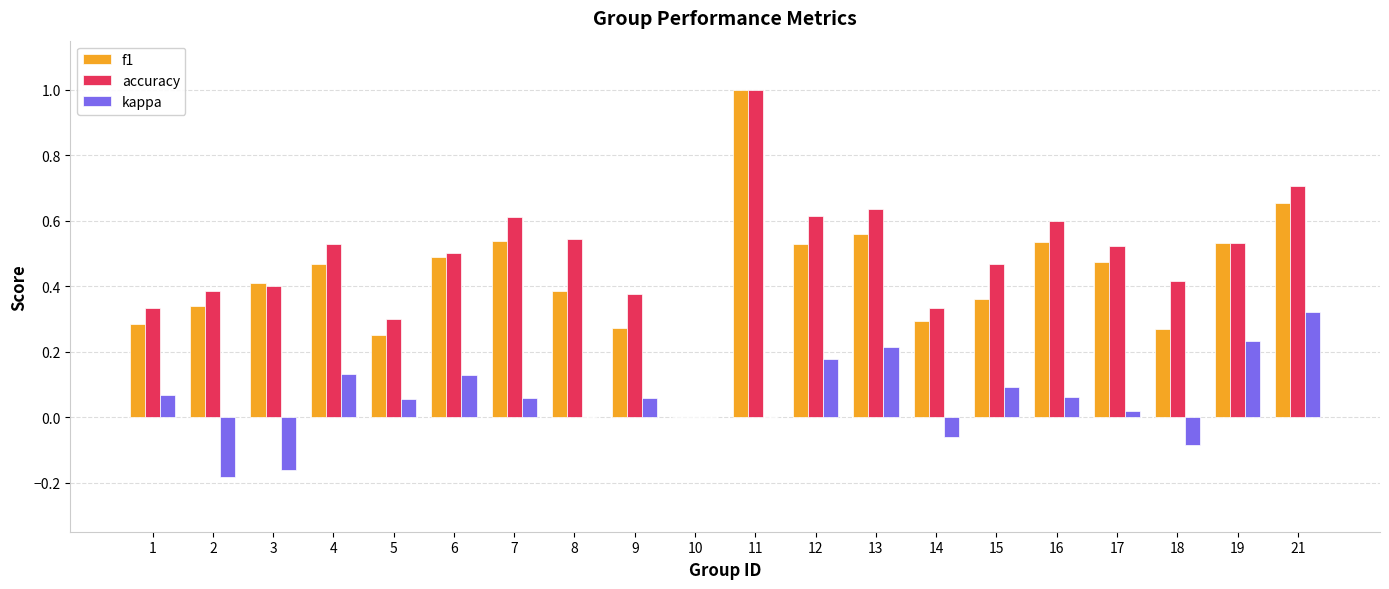

Is it true that kappa equals 0.0 at 9?

False